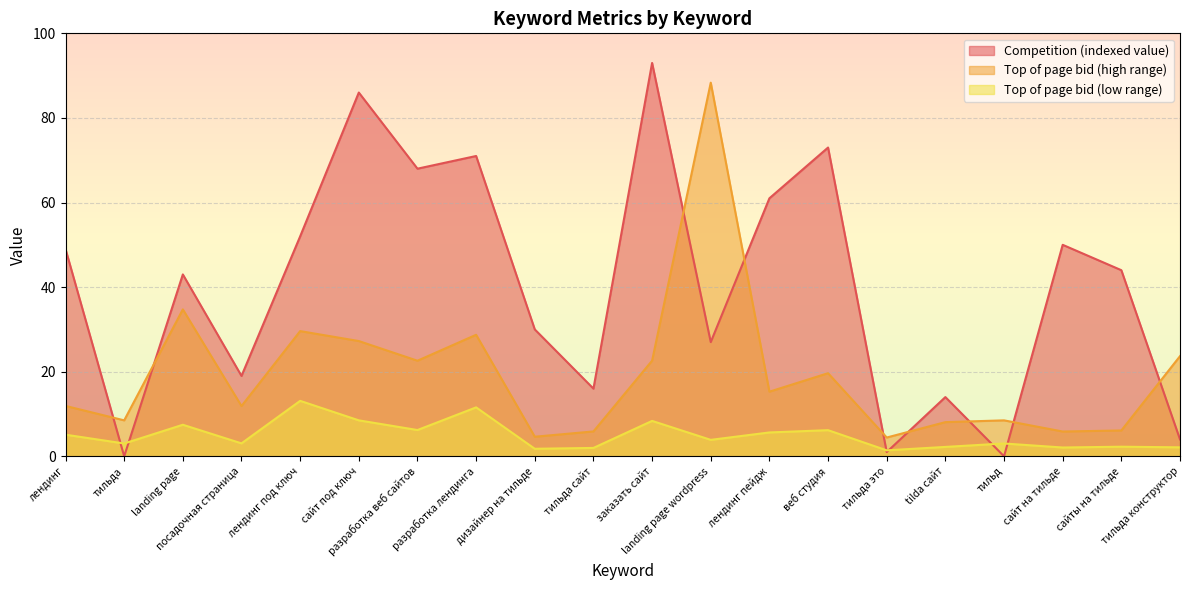

What position from the right is tilda сайт?

5